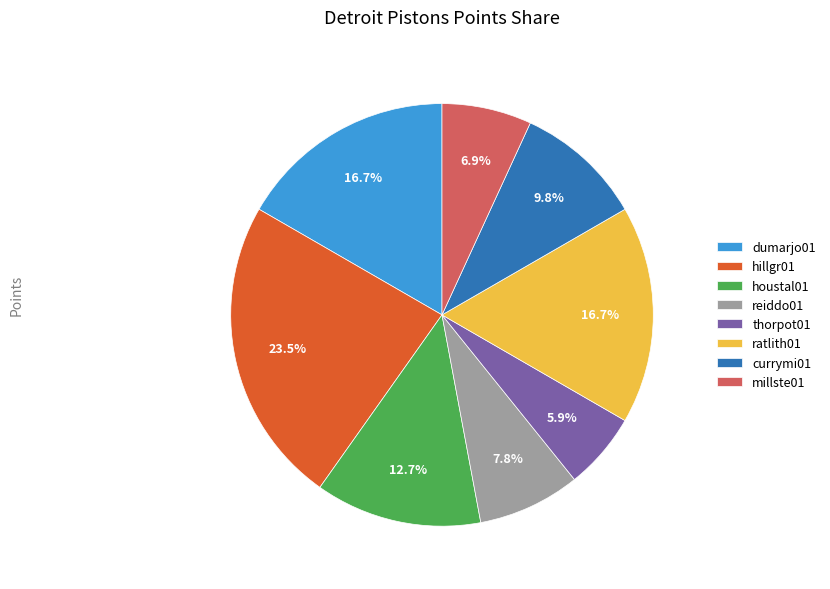

To the nearest percent, what portion does currymi01 represent?

10%